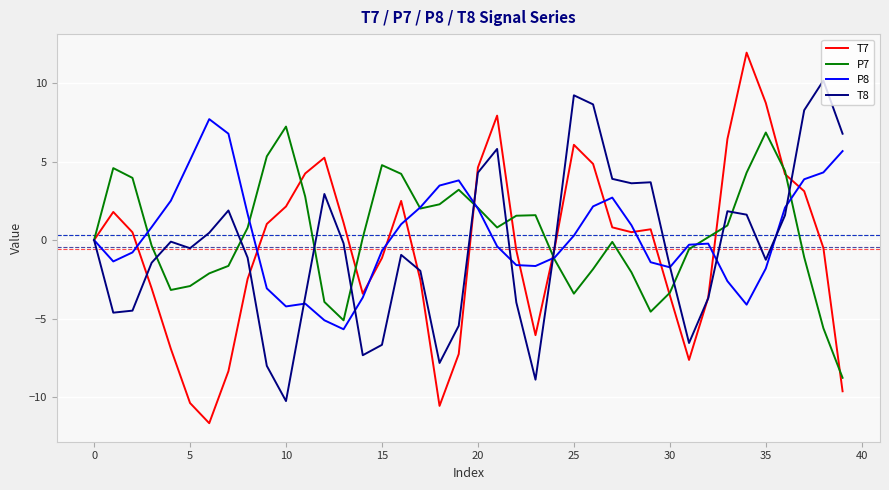

What is the maximum value for T8?

10.2